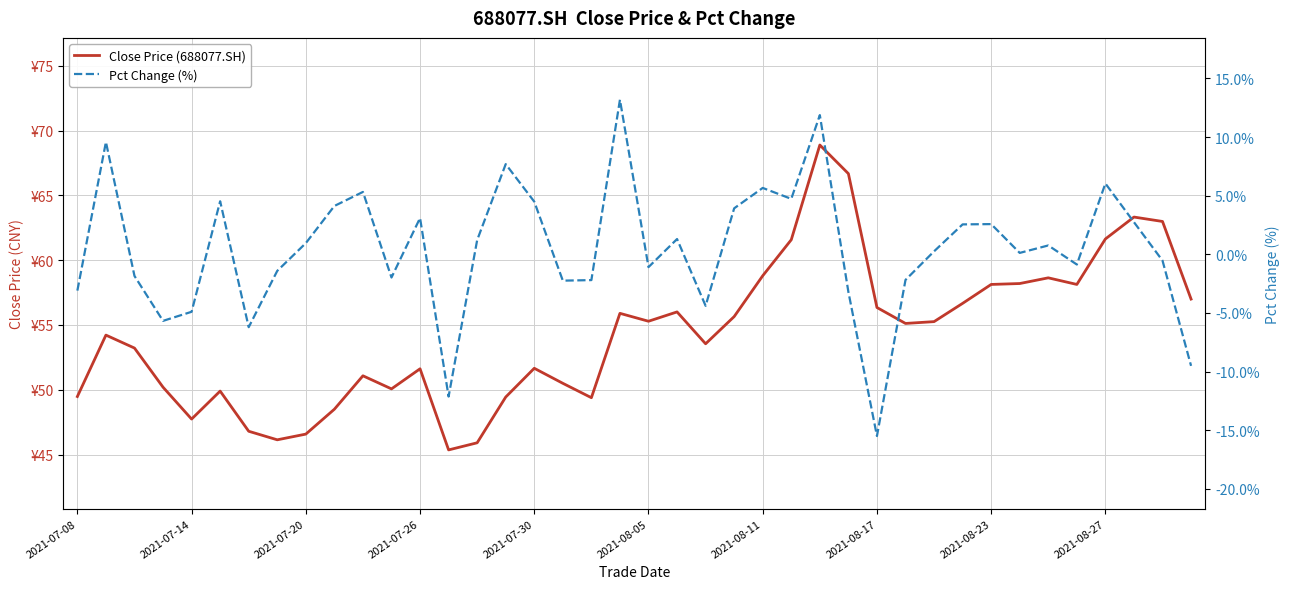

Which series has the largest total across all categories?

Close Price (688077.SH)